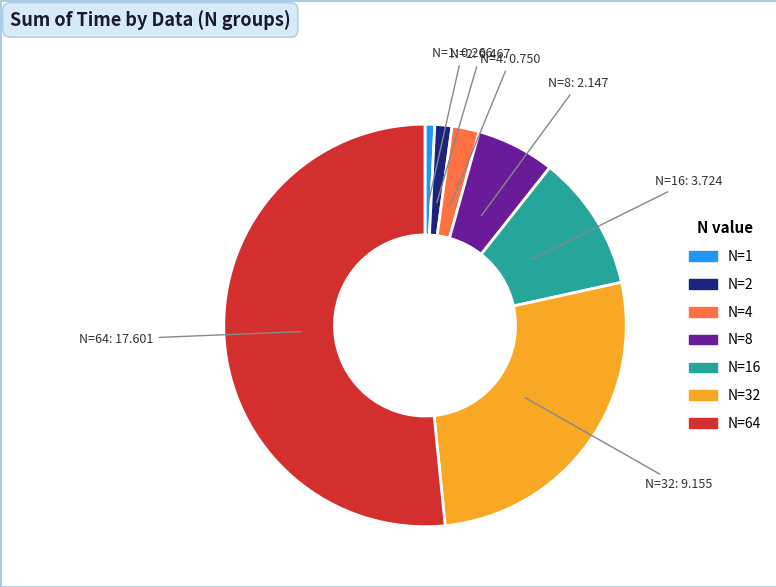

Which slice is the smallest?

N=1